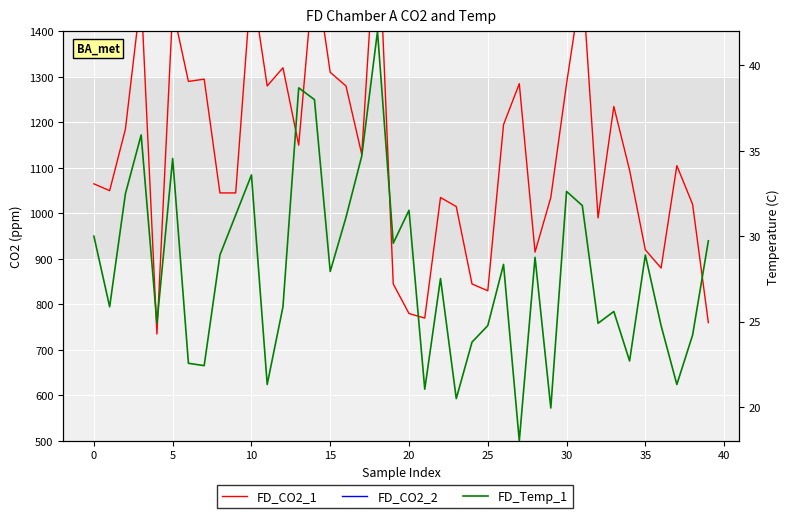

Reading left to right, transcribe all the data shown in this chart.

FD_CO2_1: 1065.0	1050.0	1185.0	1480.0	735.0	1450.0	1290.0	1295.0	1045.0	1045.0	1510.0	1280.0	1320.0	1150.0	1547.0	1310.0	1280.0	1130.0	1680.0	845.0	780.0	770.0	1035.0	1015.0	845.0	830.0	1195.0	1285.0	915.0	1035.0	1285.0	1515.0	990.0	1235.0	1095.0	920.0	880.0	1105.0	1020.0	760.0
FD_CO2_2: 5692.0	5280.0	5264.0	5748.0	5296.0	5680.0	5756.0	5624.0	5932.0	5544.0	5640.0	5648.0	5500.0	5900.0	5752.0	5452.0	5720.0	5532.0	5676.0	5456.0	5624.0	5172.0	5484.0	5140.0	5400.0	5220.0	5356.0	5320.0	5548.0	5608.0	5492.0	5432.0	5472.0	5504.0	5404.0	5392.0	5312.0	5220.0	5228.0	5688.0
FD_Temp_1: 30.0	25.9	32.5	35.9	24.9	34.6	22.6	22.4	28.9	31.2	33.6	21.3	25.9	38.7	38.0	27.9	31.1	34.7	42.0	29.6	31.5	21.0	27.5	20.5	23.8	24.8	28.3	18.0	28.8	19.9	32.6	31.8	24.9	25.6	22.7	28.9	24.8	21.3	24.2	29.7